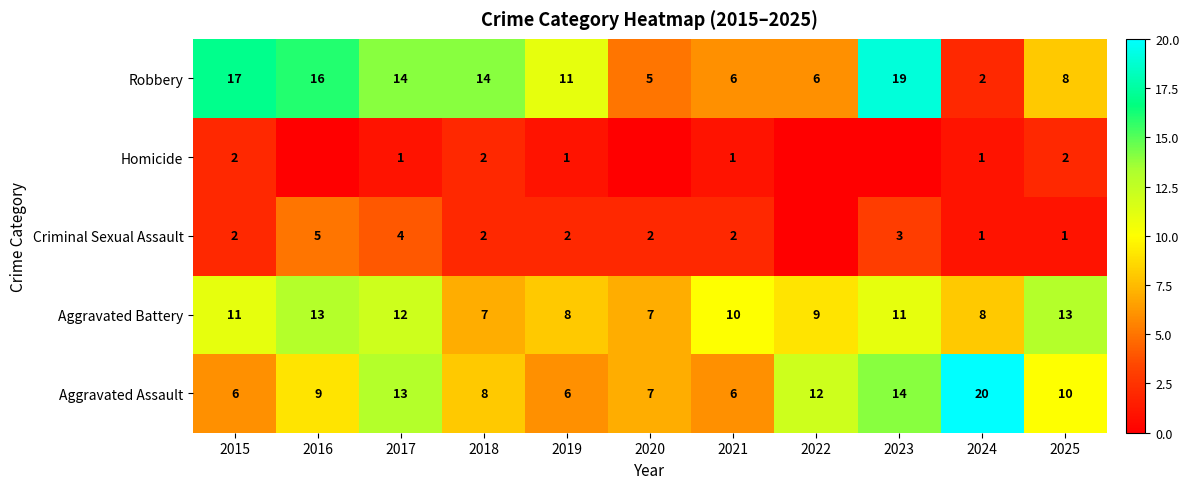

What is the spread (max minus min) of values at 2024?

19